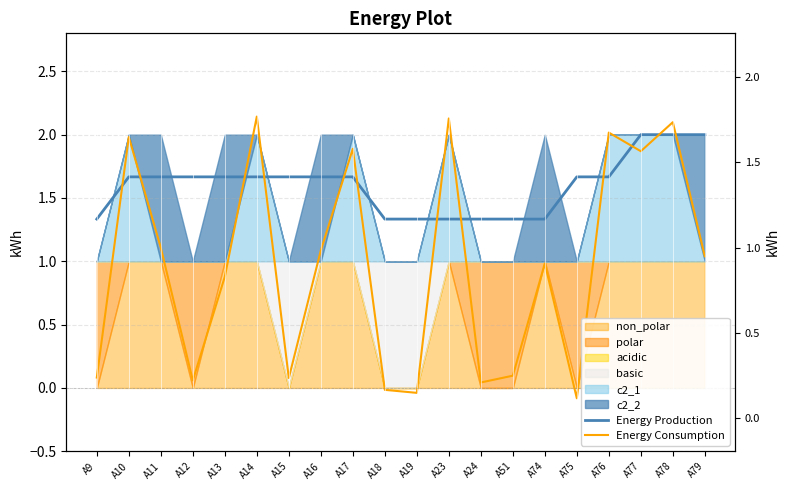

How many lines are shown in the chart?

2